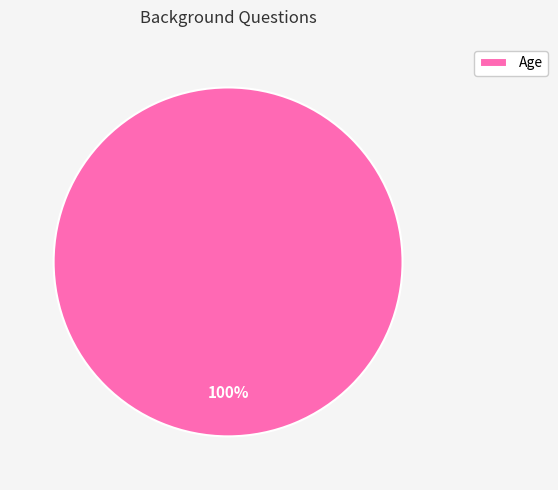

Rank the categories by value from lowest to highest.

Age